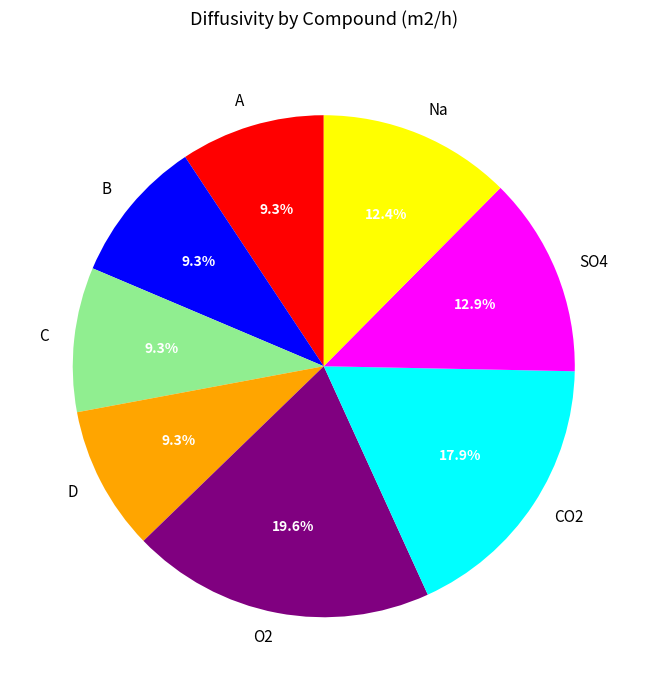

Count the number of slices in the pie.

8